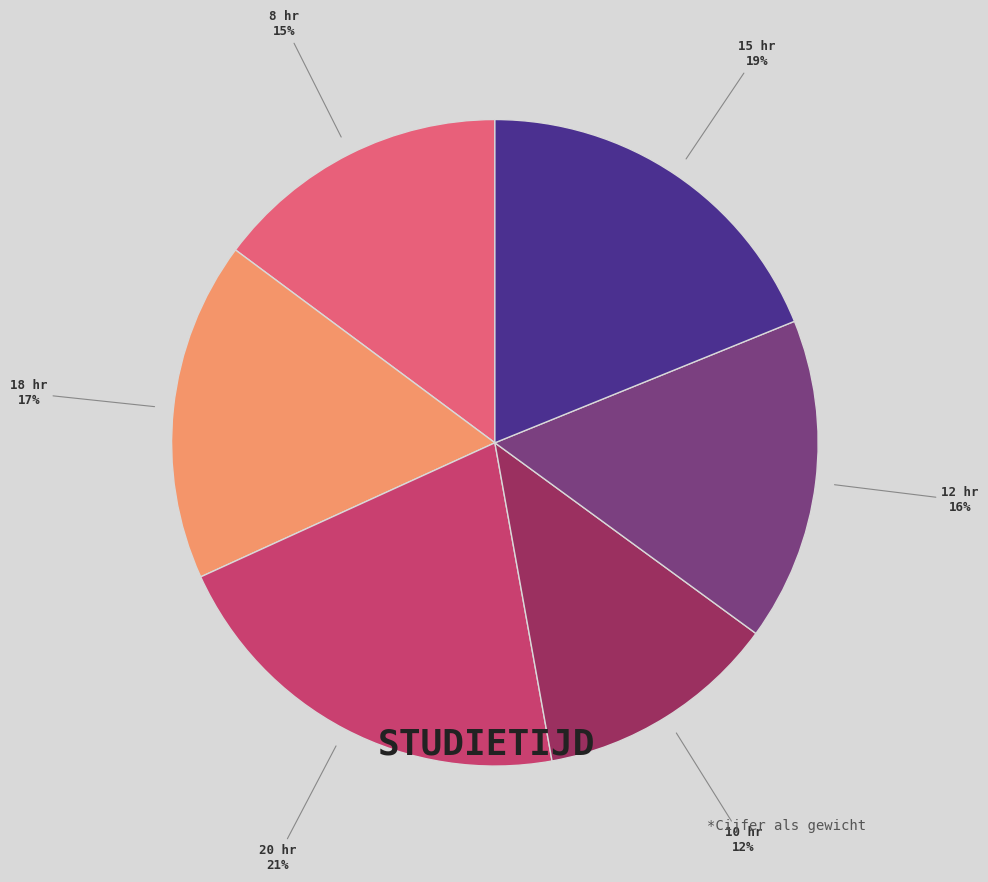

To the nearest percent, what is the combined percentage of 10 hr and 12 hr?

28%